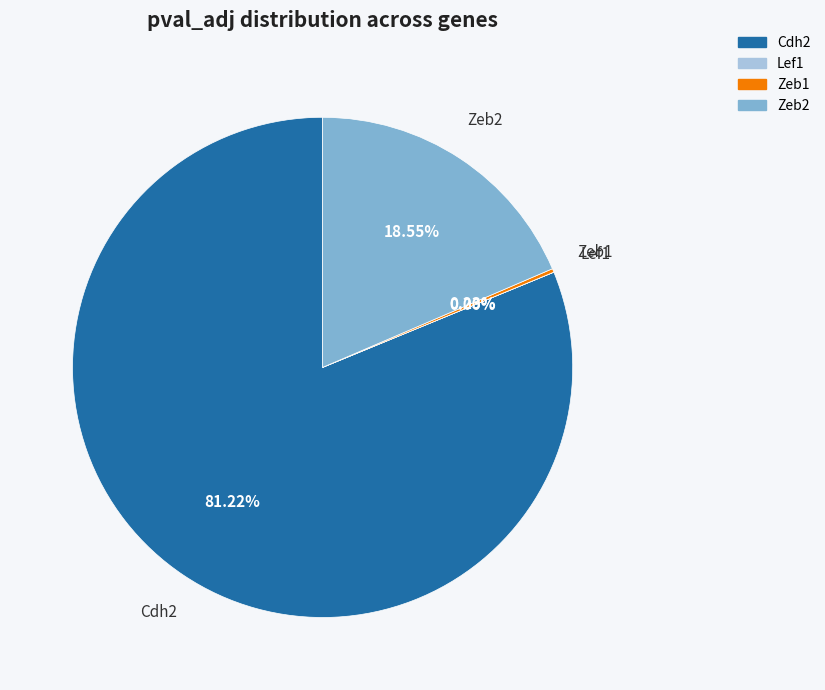

Which category has the biggest portion of the pie?

Cdh2